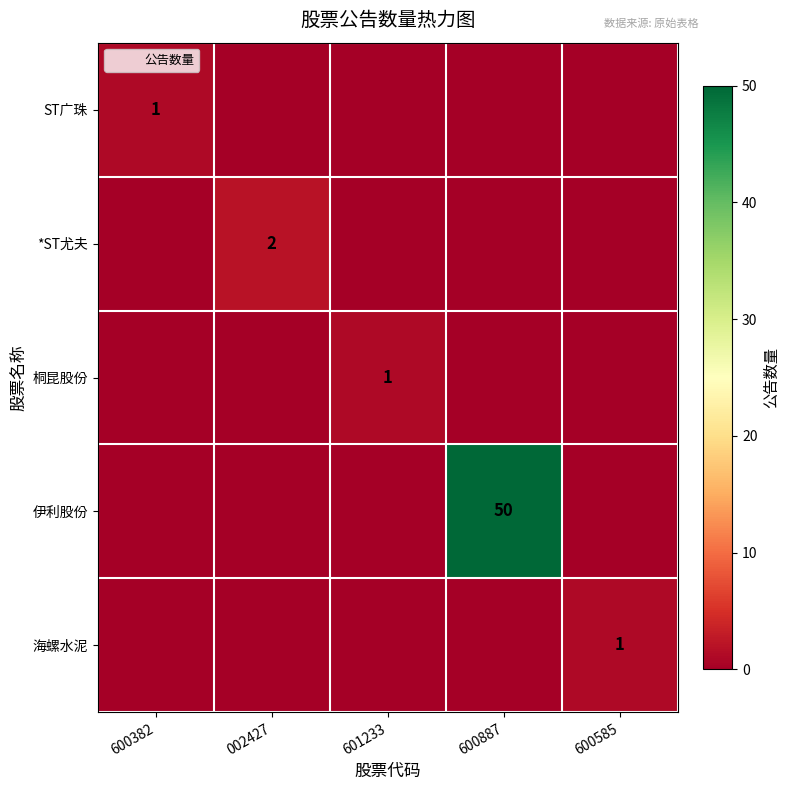

The value of *ST尤夫 at 002427 is 3. True or false?

False